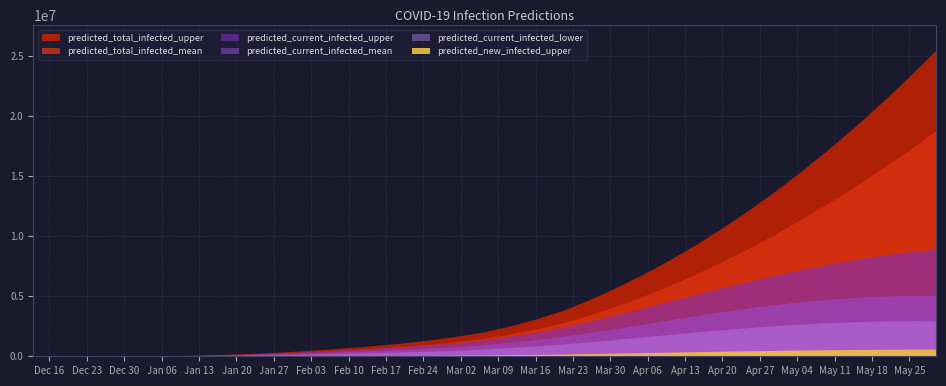

The predicted_total_infected_upper series shows 11970297 at 21. True or false?

False